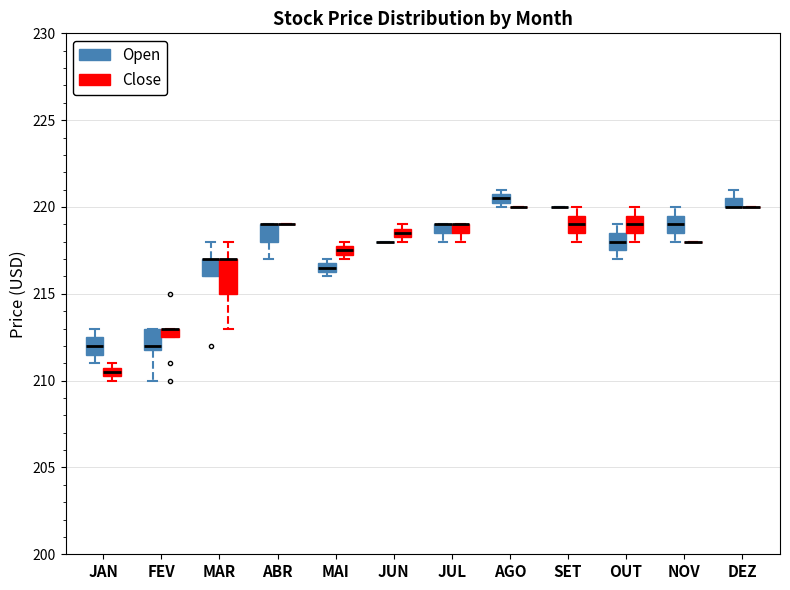

Where is the upper edge of the box for JUN (Close) on the y-axis? The values are not printed on the chart, so give them approximately, as read against the axis.

219.0